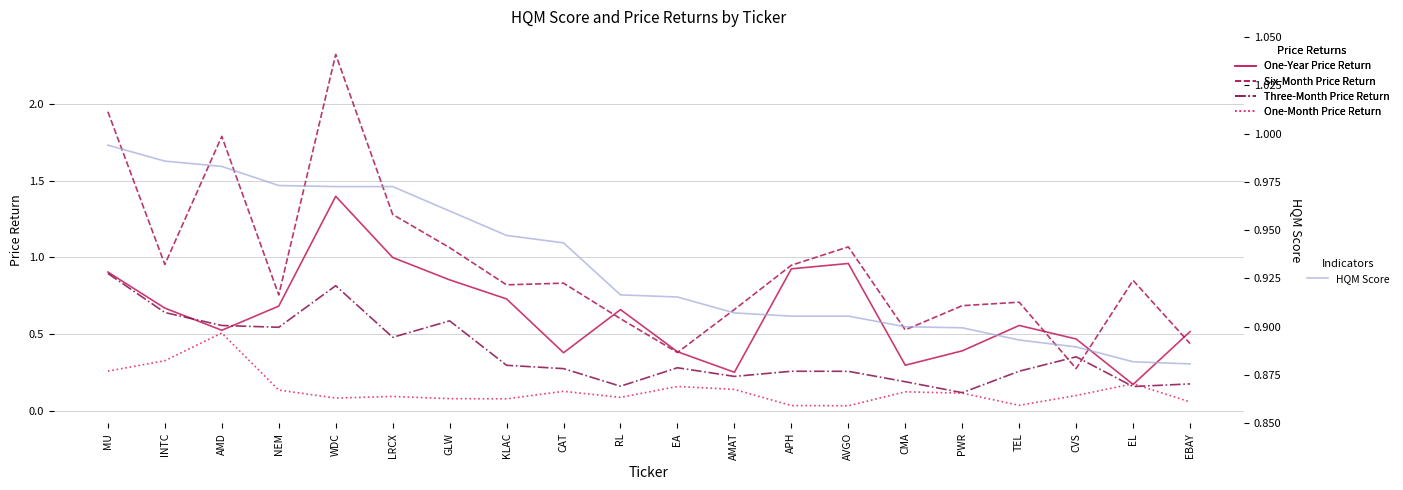

True or false: Three-Month Price Return and One-Year Price Return intersect in this chart.

True